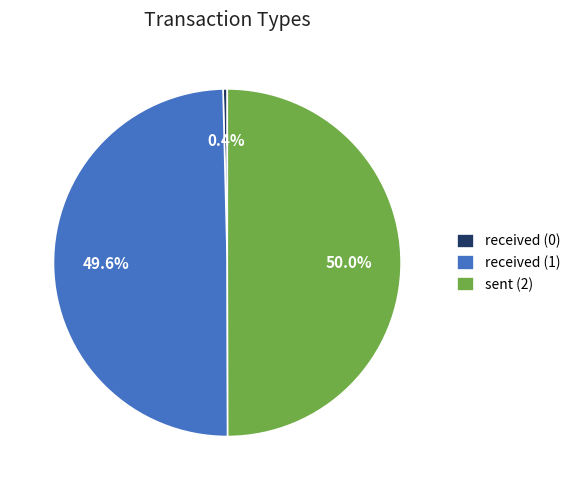

Is received (0) the majority of the pie?

No